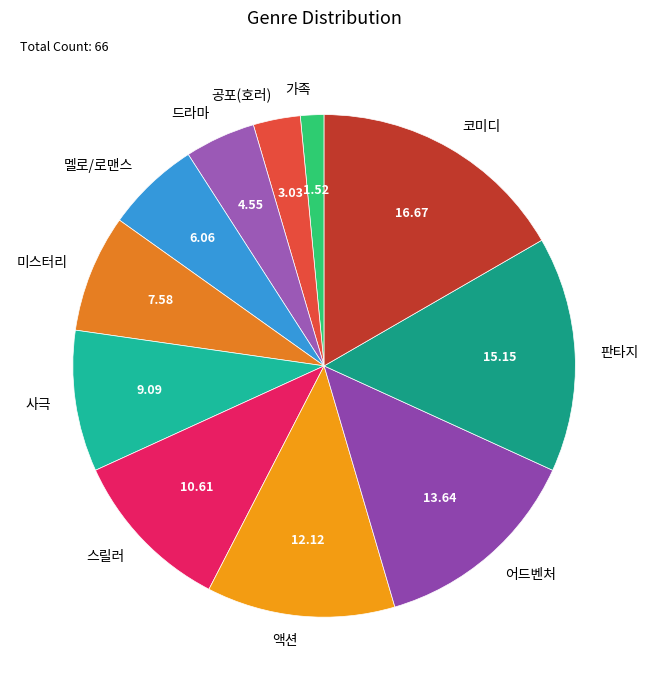

The 액션 slice represents 4% of the pie. True or false?

False